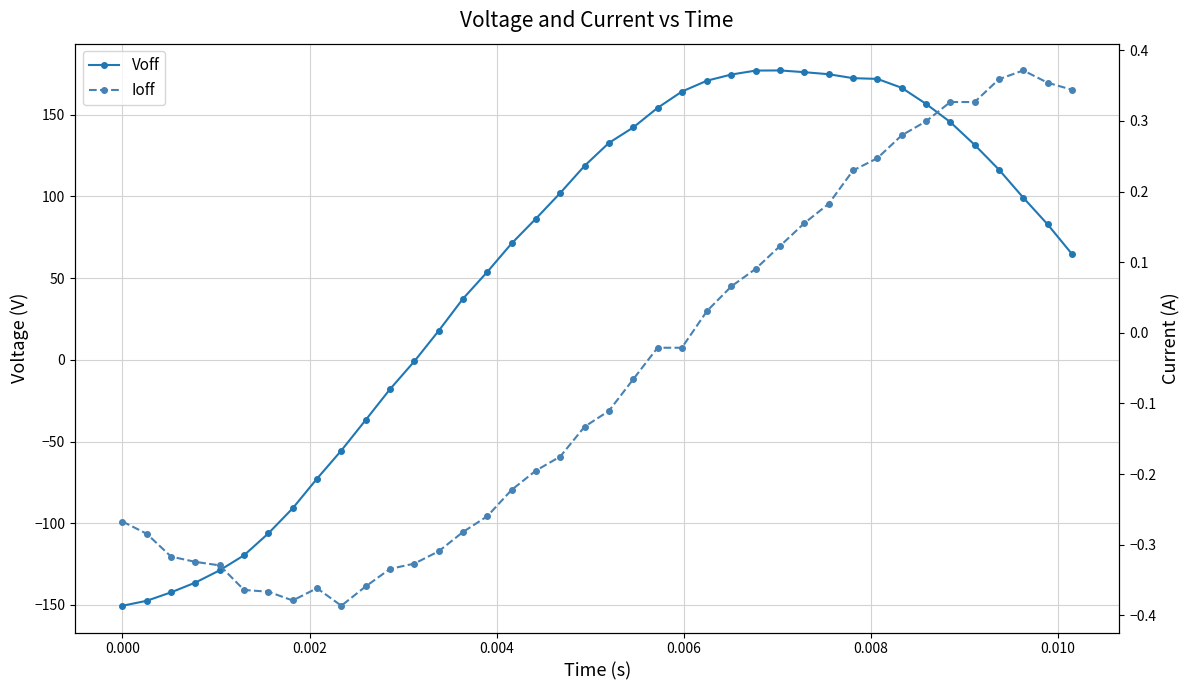

Reading right to left, list all the values displayed in this chart.

Voff: 64.8	82.9	99.3	116.4	131.6	145.5	156.7	166.5	172.0	172.4	174.8	176.1	177.1	177.1	174.6	170.9	164.2	154.2	142.2	132.8	118.8	102.1	86.4	71.2	53.8	37.4	17.8	-0.9	-18.0	-36.8	-55.5	-72.7	-90.8	-106.2	-119.6	-128.8	-136.3	-142.2	-147.4	-150.5
Ioff: 0.3	0.4	0.4	0.4	0.3	0.3	0.3	0.3	0.2	0.2	0.2	0.2	0.1	0.1	0.1	0.0	-0.0	-0.0	-0.1	-0.1	-0.1	-0.2	-0.2	-0.2	-0.3	-0.3	-0.3	-0.3	-0.3	-0.4	-0.4	-0.4	-0.4	-0.4	-0.4	-0.3	-0.3	-0.3	-0.3	-0.3